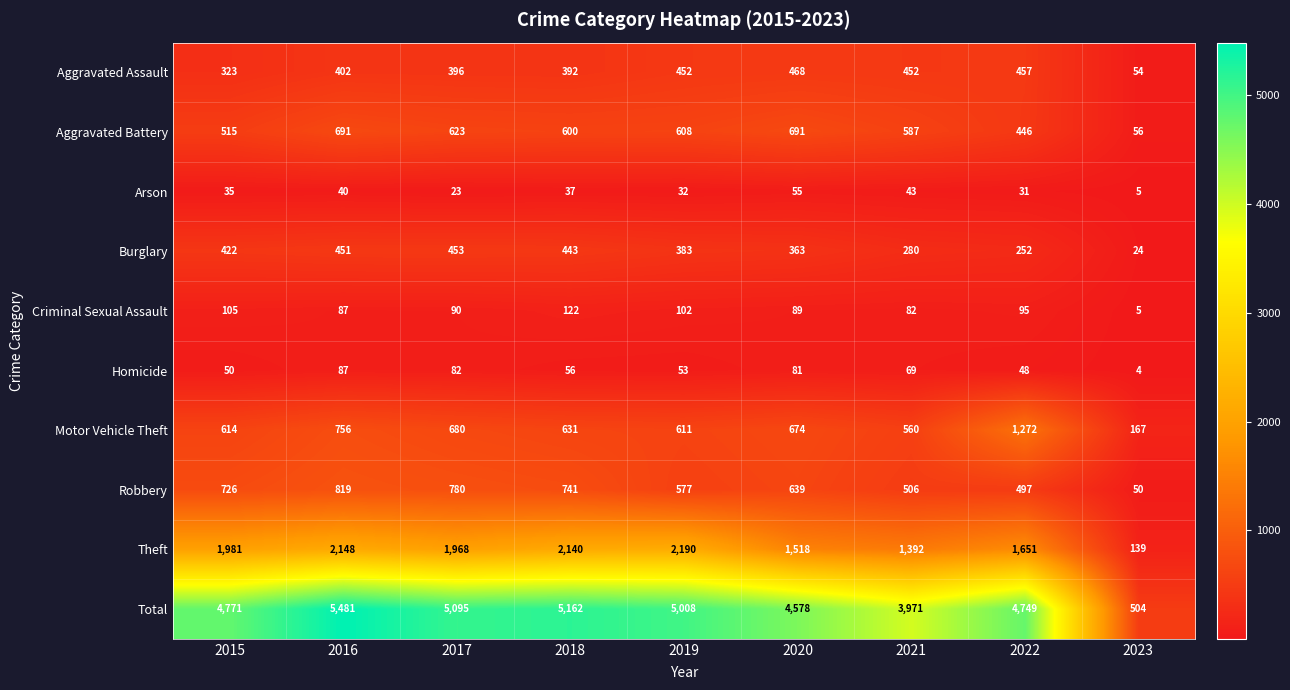

Is it true that Robbery equals 1121 at 2016?

False